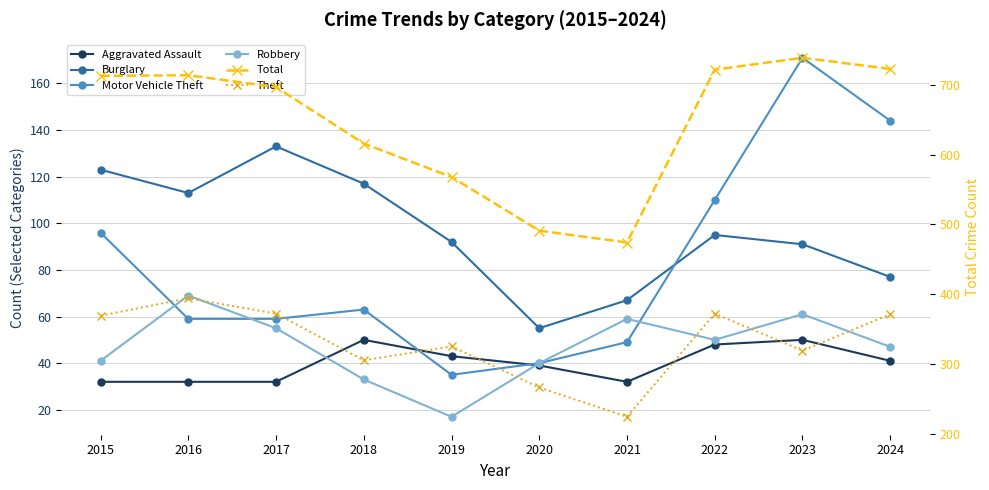

What is the greatest value displayed?

739